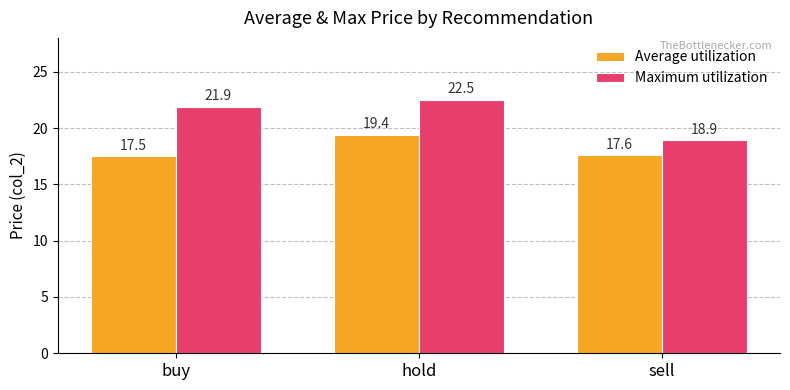

Reading left to right, what are all the values shown in this chart?

Average utilization: buy=17.5	hold=19.4	sell=17.6
Maximum utilization: buy=21.9	hold=22.5	sell=18.9